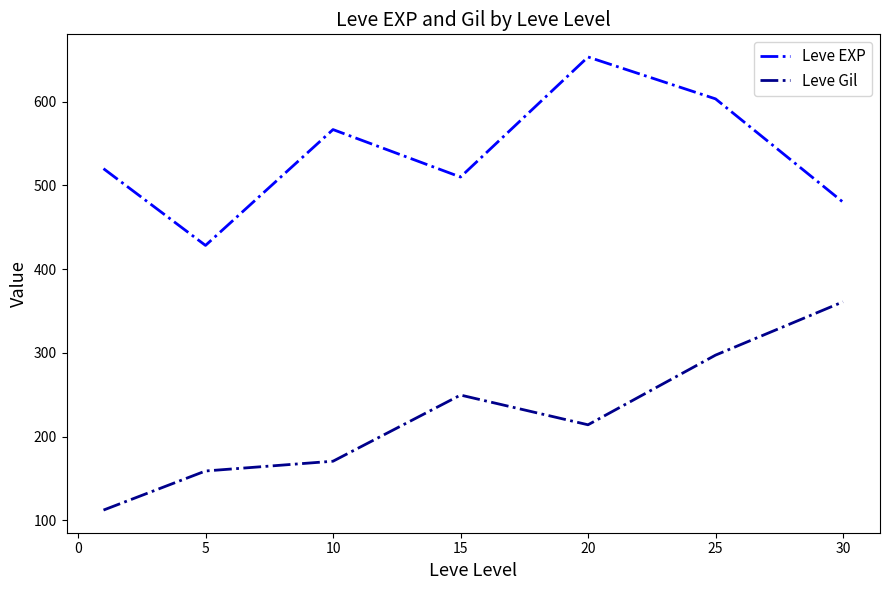

True or false: Leve Gil and Leve EXP cross at least once.

False